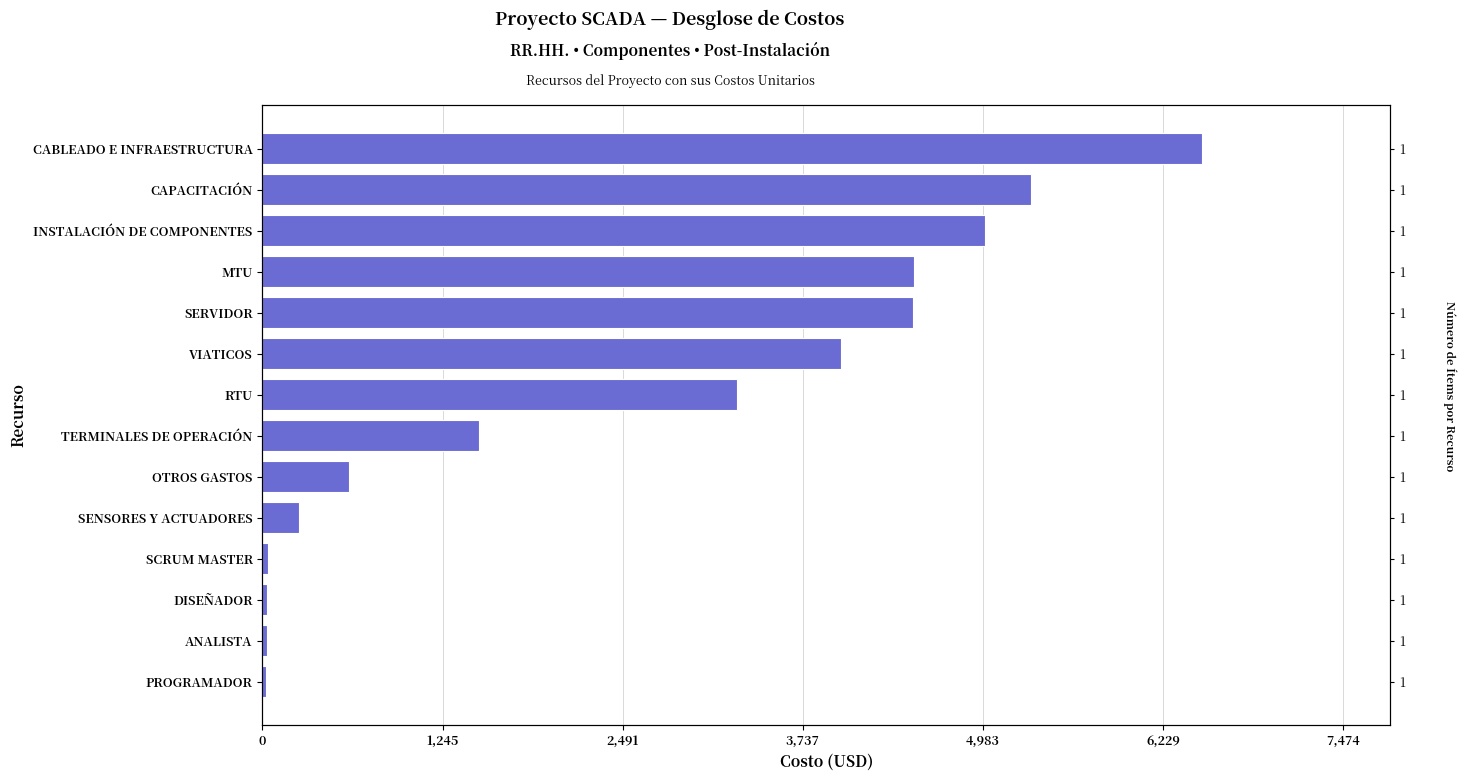

What is the value of the 10th bar from the left?

4500